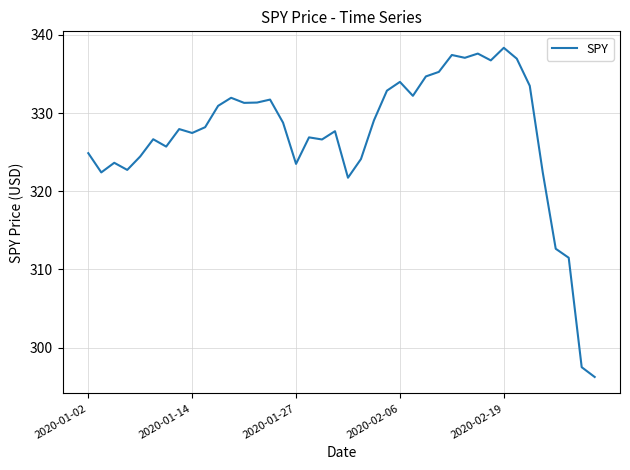

What is the smallest value displayed?

296.3